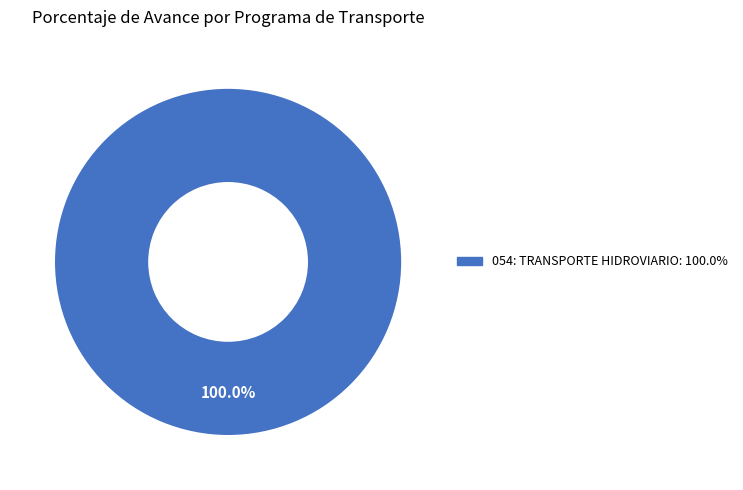

Is there a majority slice in this chart?

Yes